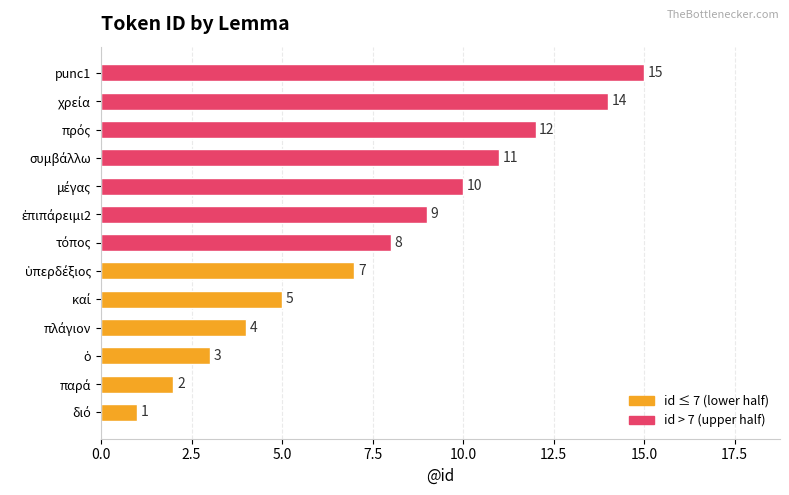

What is the average value?

8